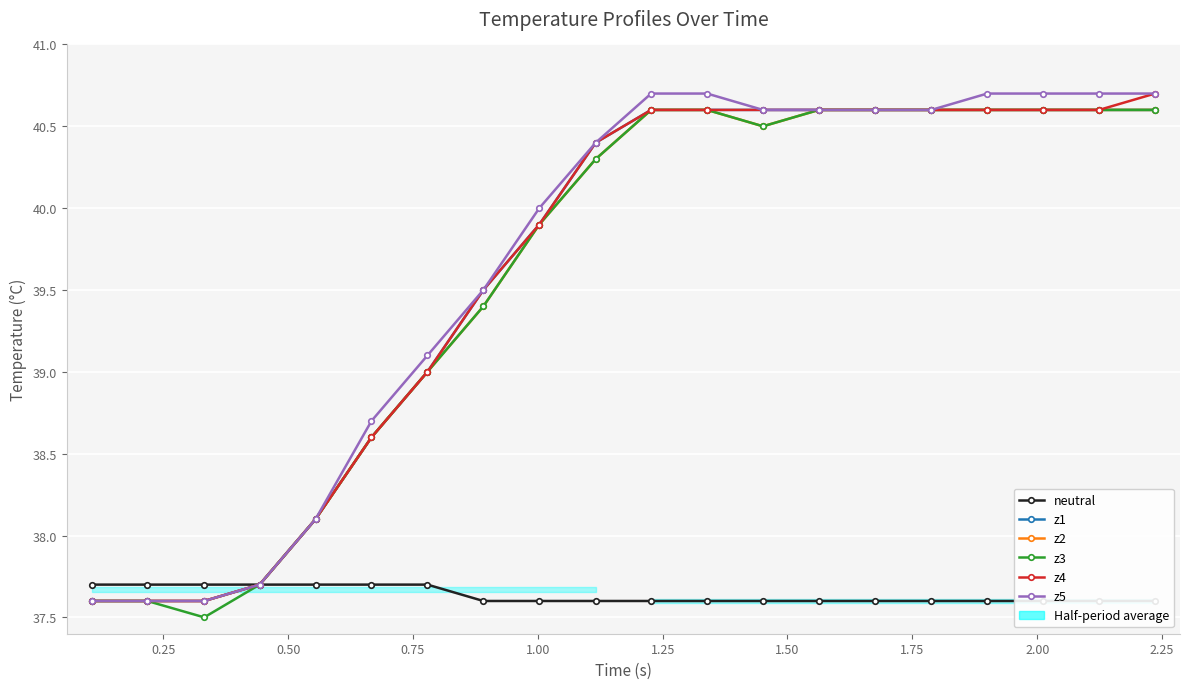

What is the difference between the maximum and second lowest values in the z3 series?

3.0